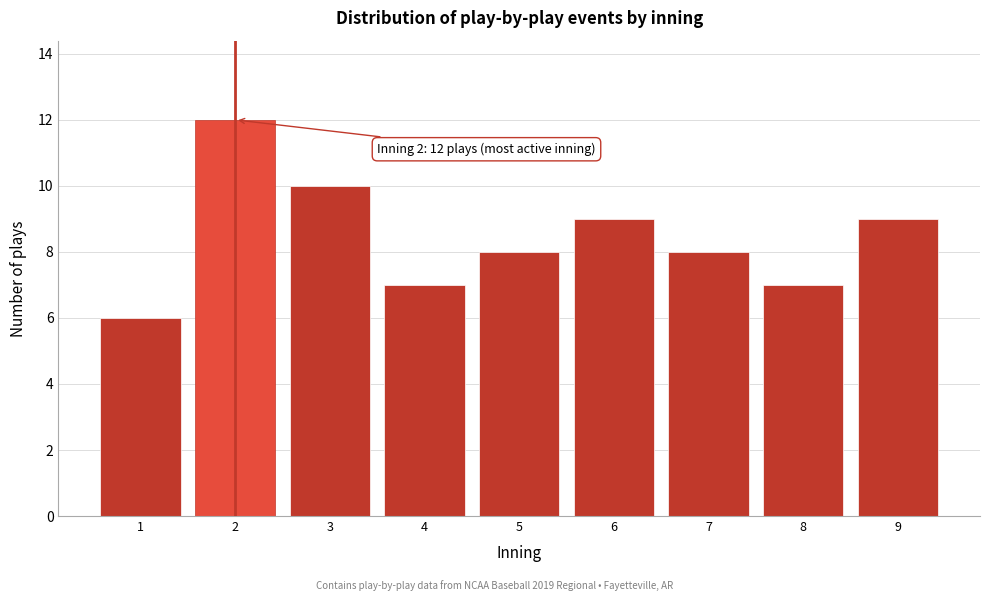

Reading left to right, what are all the values shown in this chart?

1=6	2=12	3=10	4=7	5=8	6=9	7=8	8=7	9=9